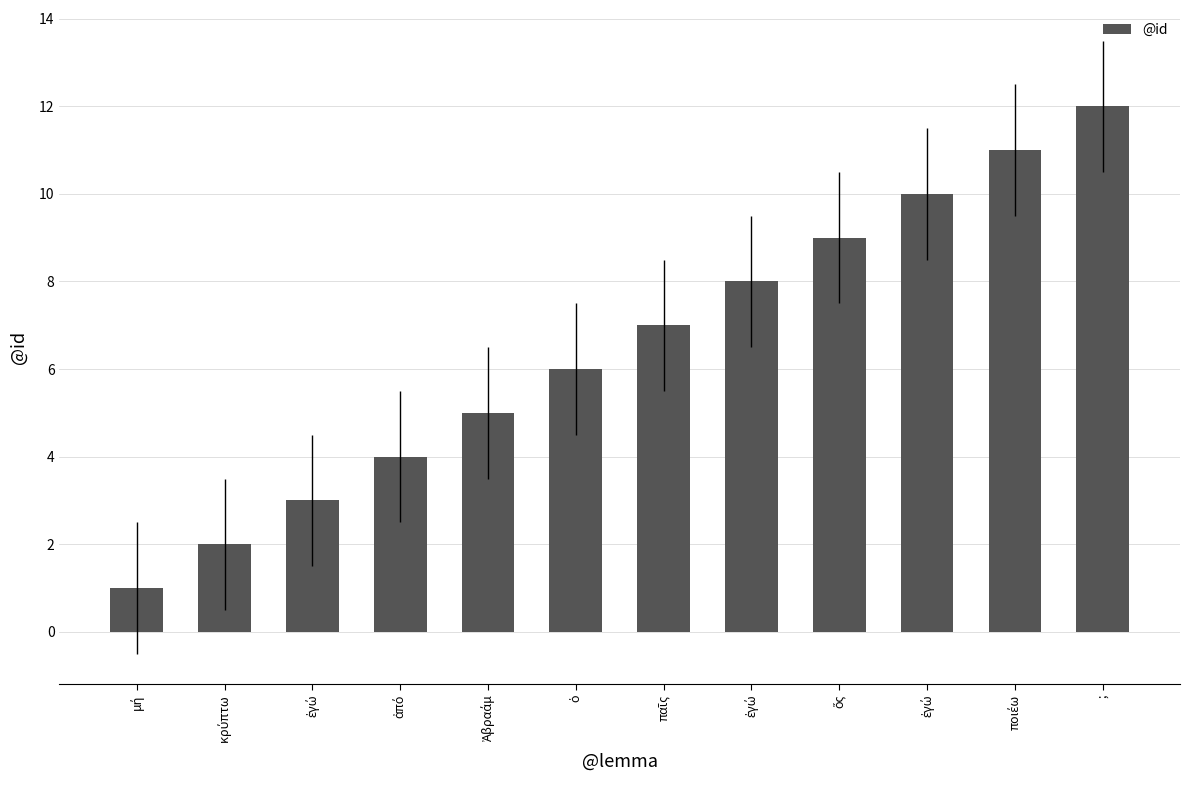

Count the number of categories in the chart.

12